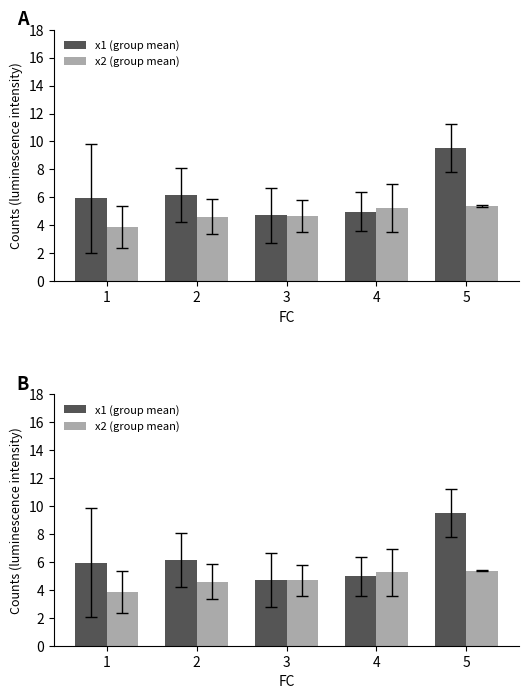

Which series has the widest spread of values?

x1 (group mean)